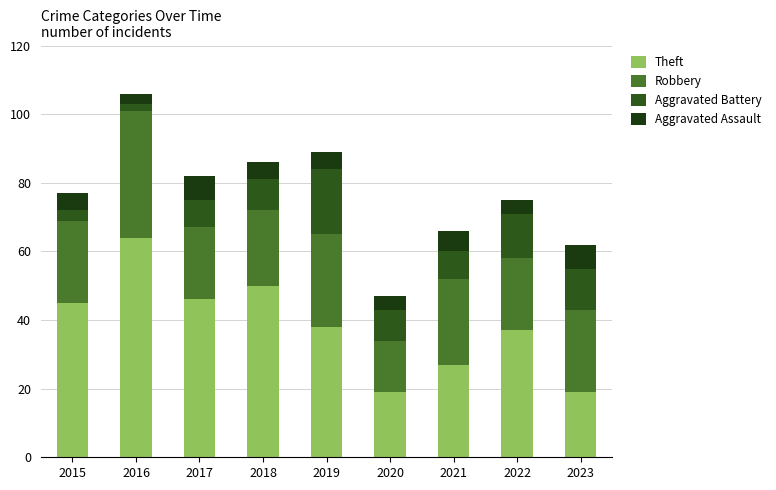

Rank the series by their maximum value, from lowest to highest.

Aggravated Assault, Aggravated Battery, Robbery, Theft